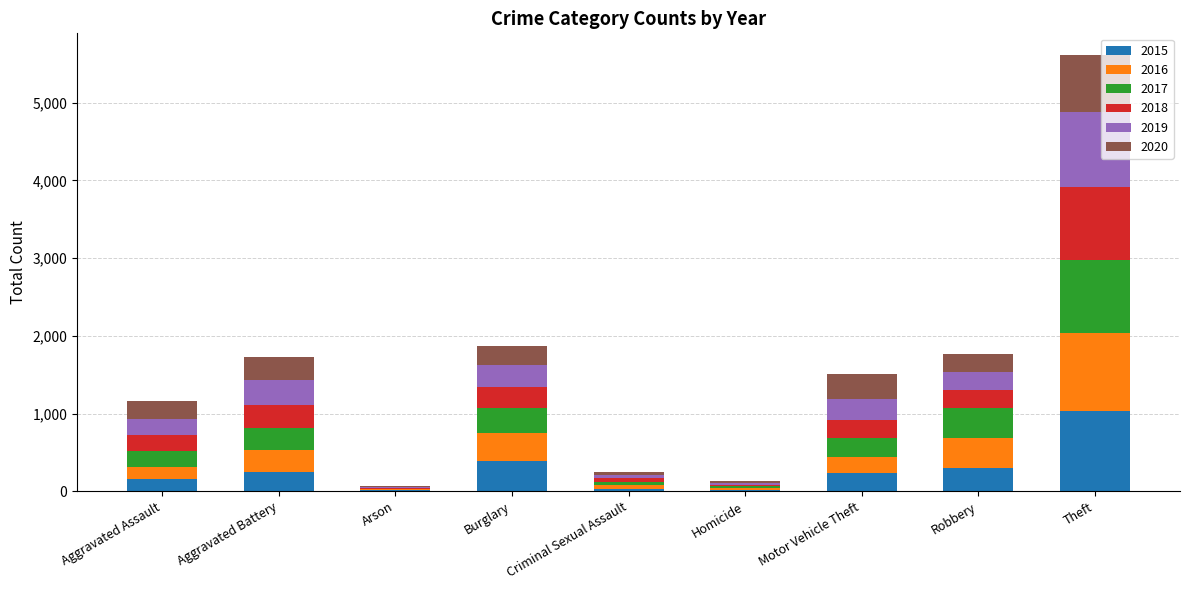

Are the bars horizontal?

No